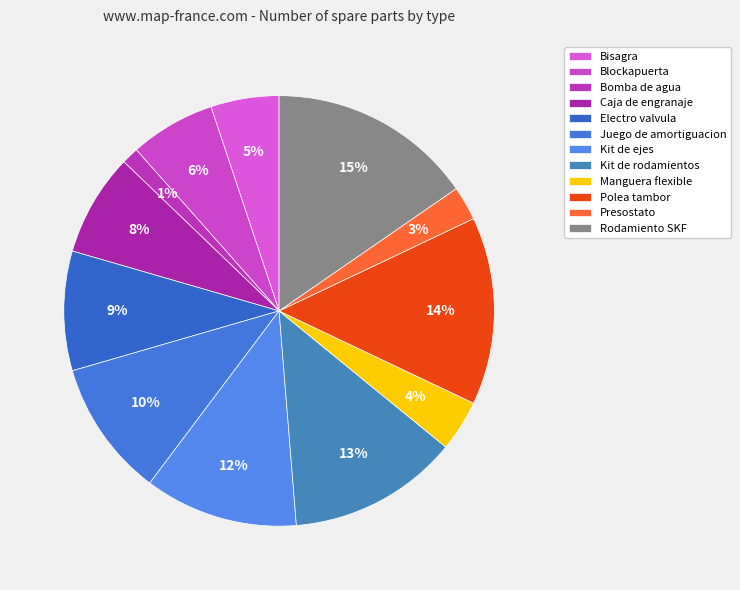

Do Bomba de agua and Kit de ejes together represent more than half of the pie?

No